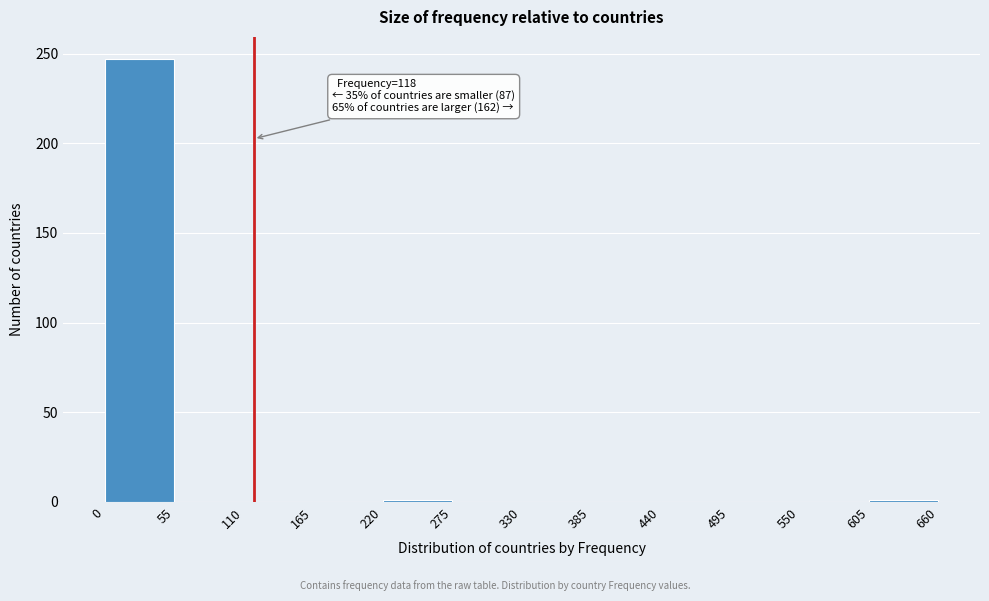

Over which range of the x-axis is the bar tallest?

0 to 55